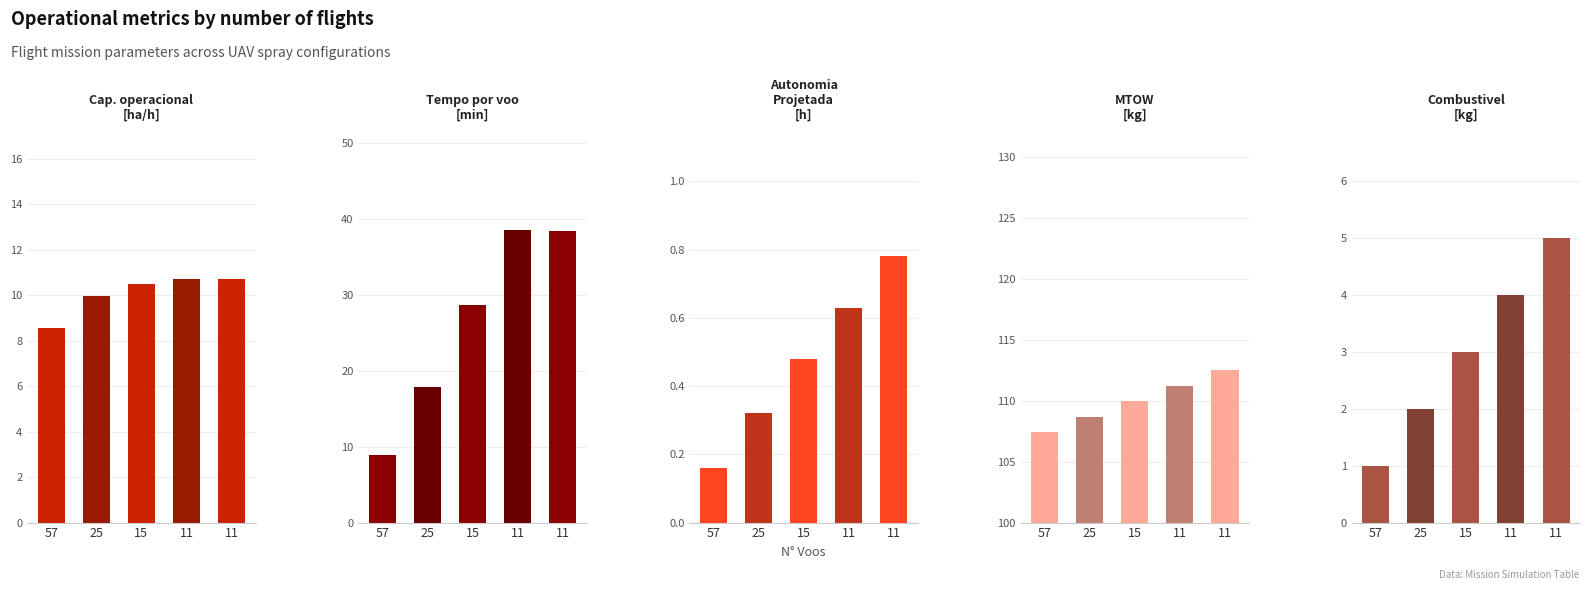

How many bars are there in each group?

5